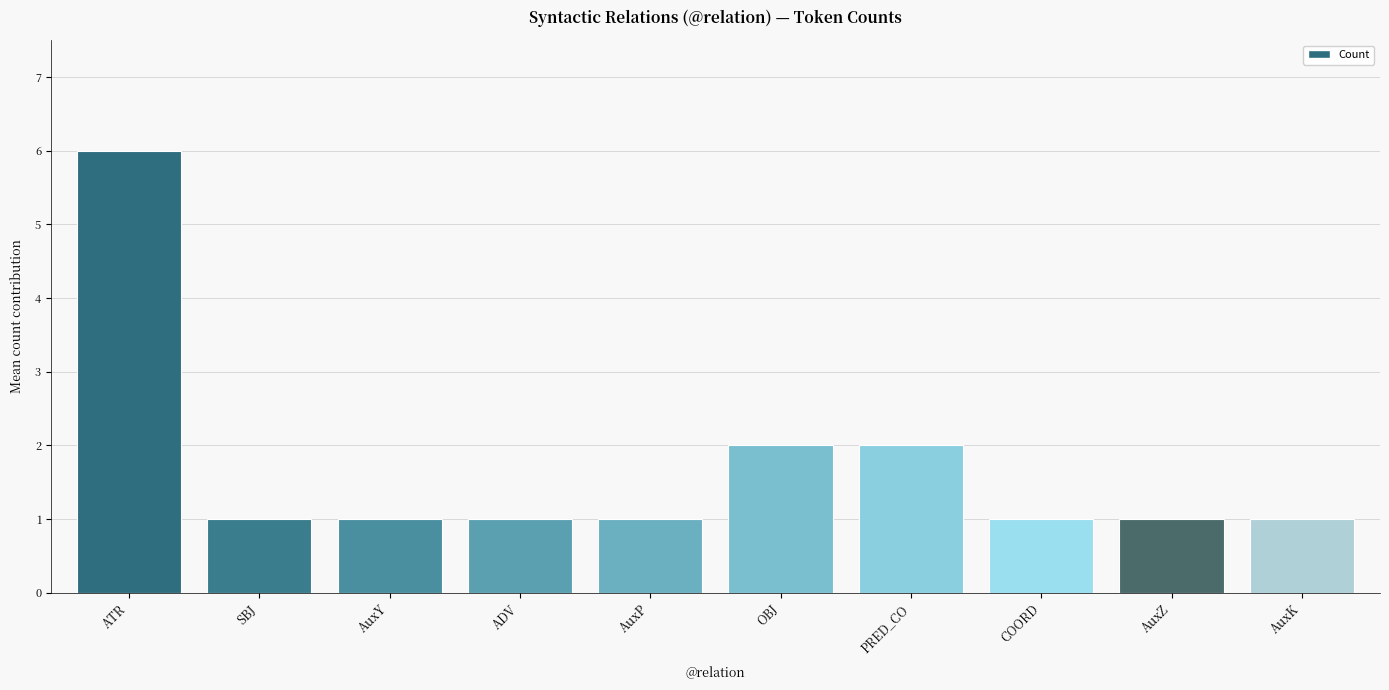

The chart shows a value of 2 at PRED_CO. True or false?

True